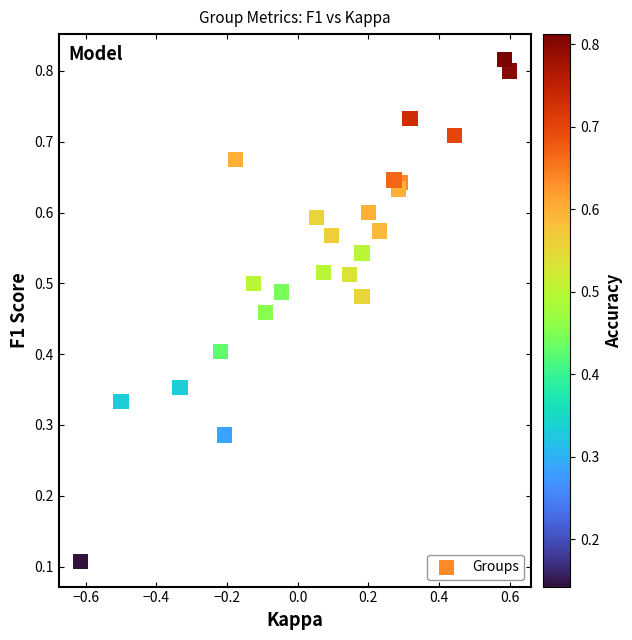

What is the range of X values (max minus min)?

1.2